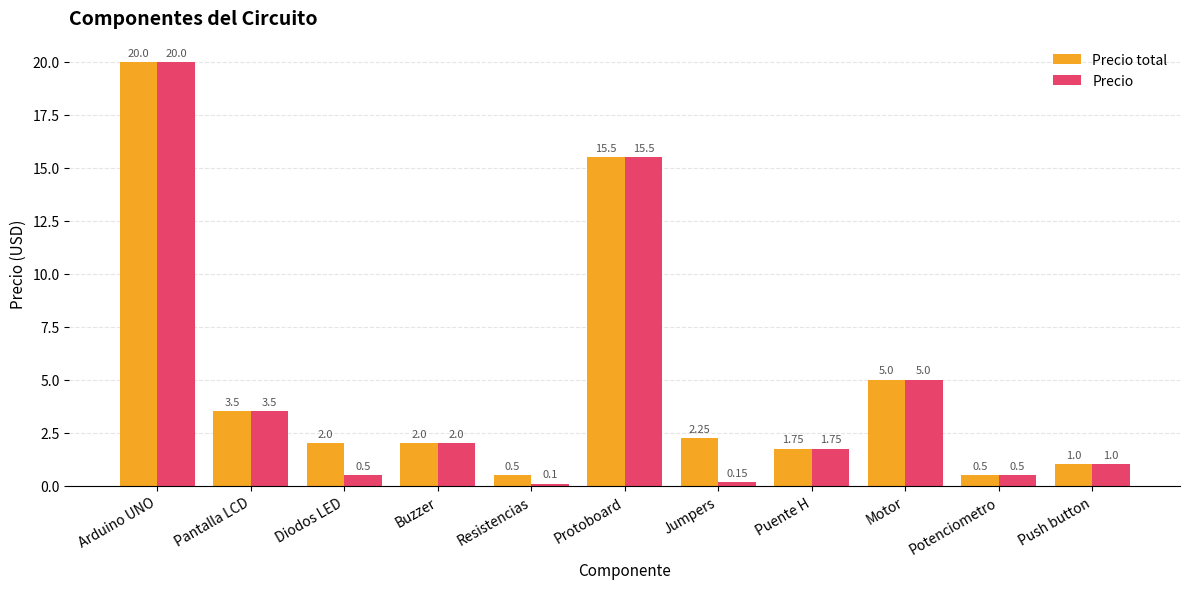

Rank the series at Diodos LED from highest to lowest value.

Precio total, Precio